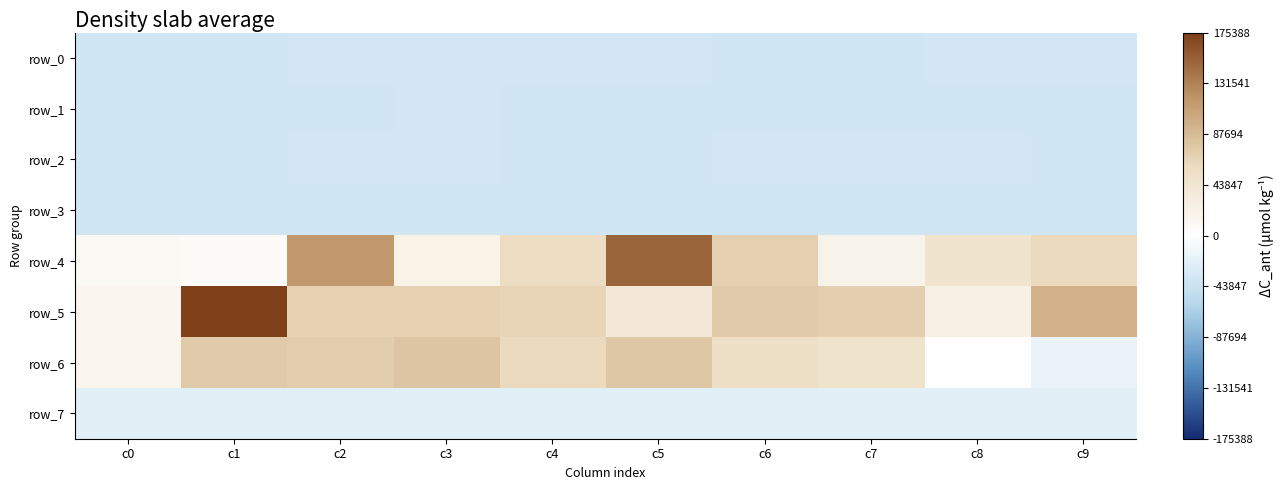

True or false: row_3 has a value of -37052.8 at c2.

True